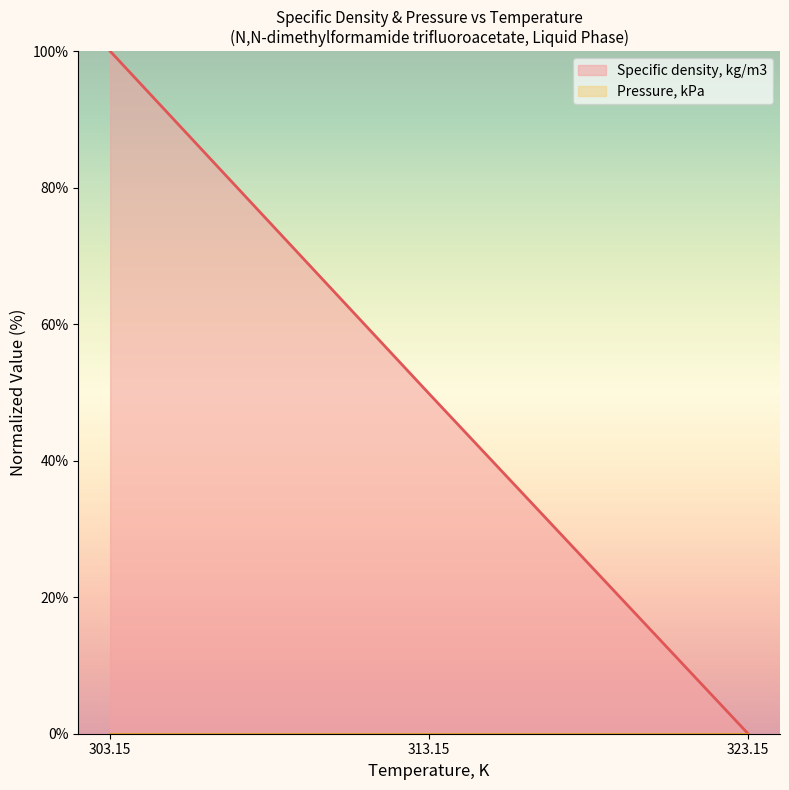

What is the label of the 1st point from the right?

323.15